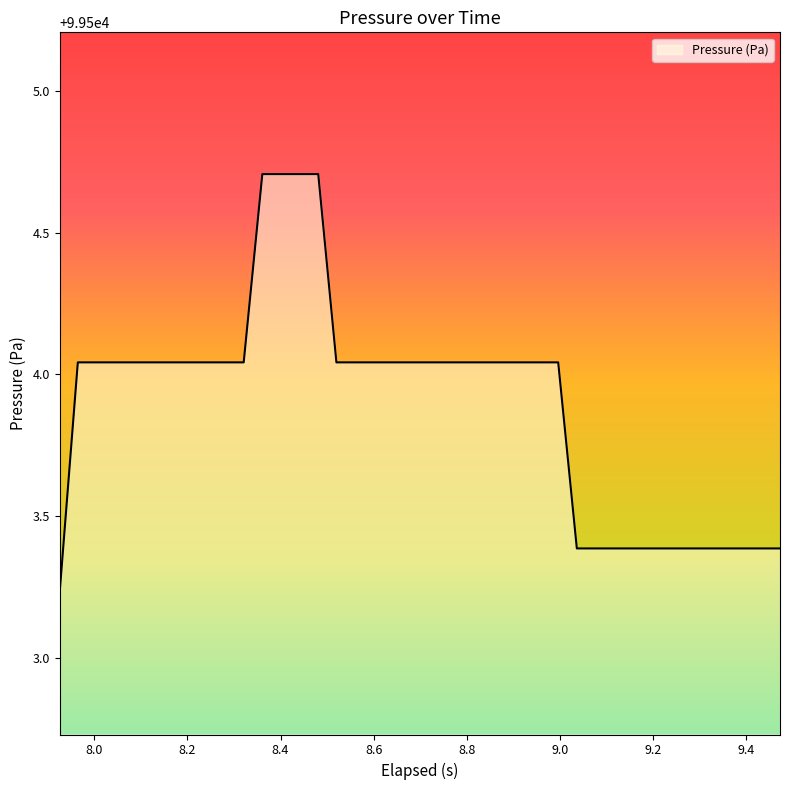

What is the greatest value displayed?

99504.7